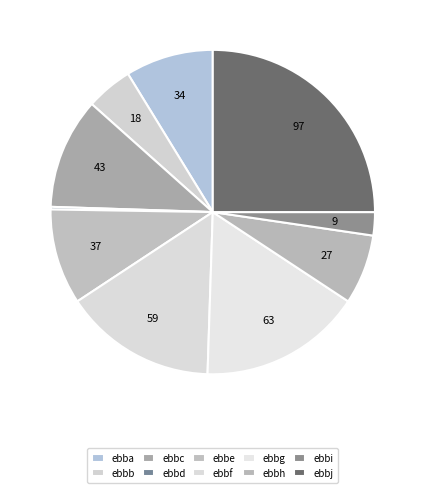

True or false: ebbh accounts for 1% of the total.

False